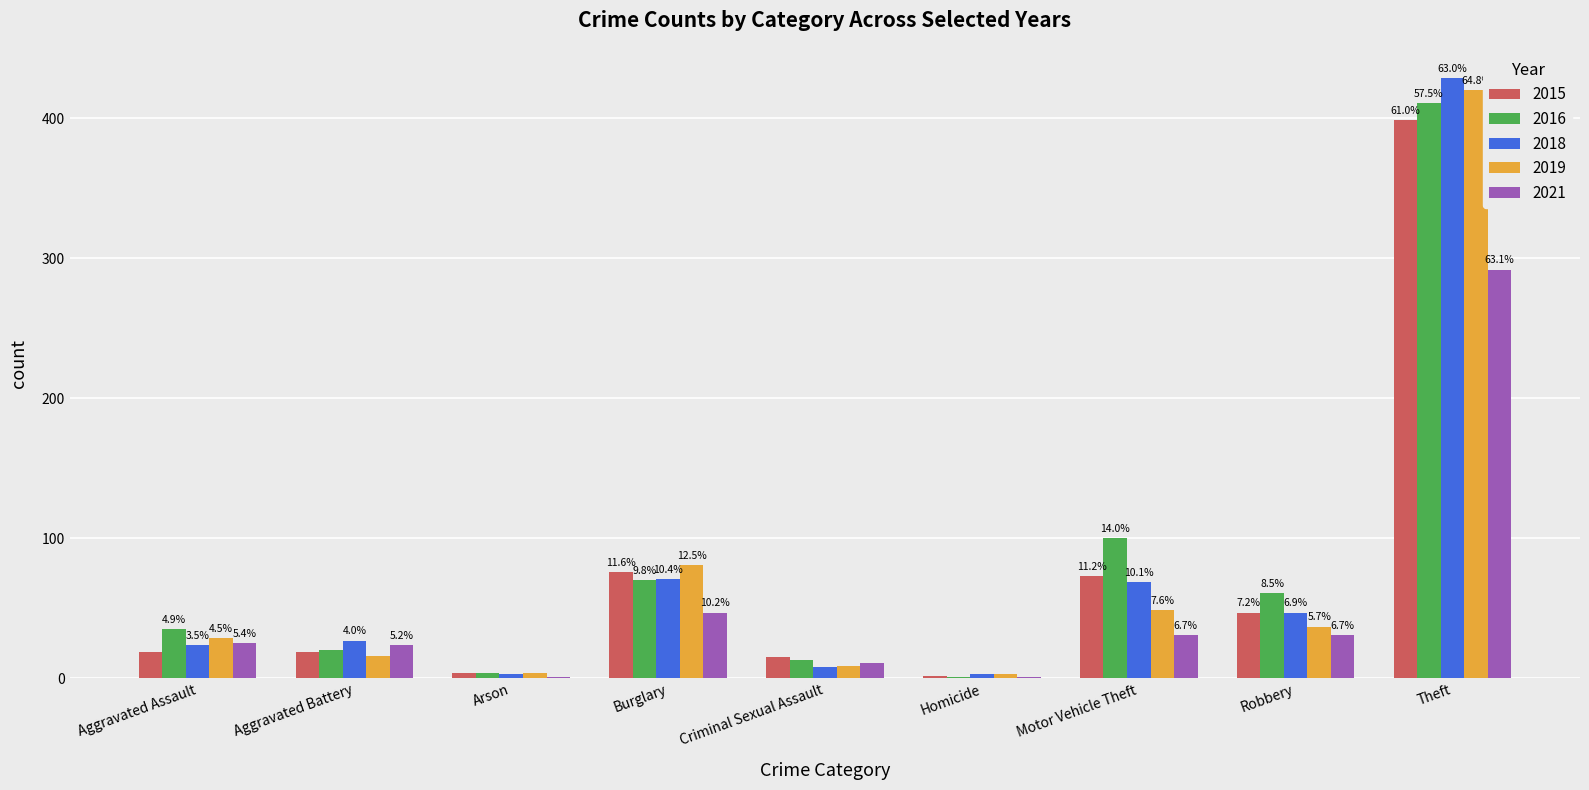

Reading left to right, extract all data points from this chart.

2015: Aggravated Assault=19	Aggravated Battery=19	Arson=4	Burglary=76	Criminal Sexual Assault=15	Homicide=2	Motor Vehicle Theft=73	Robbery=47	Theft=399
2016: Aggravated Assault=35	Aggravated Battery=20	Arson=4	Burglary=70	Criminal Sexual Assault=13	Homicide=1	Motor Vehicle Theft=100	Robbery=61	Theft=411
2018: Aggravated Assault=24	Aggravated Battery=27	Arson=3	Burglary=71	Criminal Sexual Assault=8	Homicide=3	Motor Vehicle Theft=69	Robbery=47	Theft=429
2019: Aggravated Assault=29	Aggravated Battery=16	Arson=4	Burglary=81	Criminal Sexual Assault=9	Homicide=3	Motor Vehicle Theft=49	Robbery=37	Theft=420
2021: Aggravated Assault=25	Aggravated Battery=24	Arson=1	Burglary=47	Criminal Sexual Assault=11	Homicide=1	Motor Vehicle Theft=31	Robbery=31	Theft=292